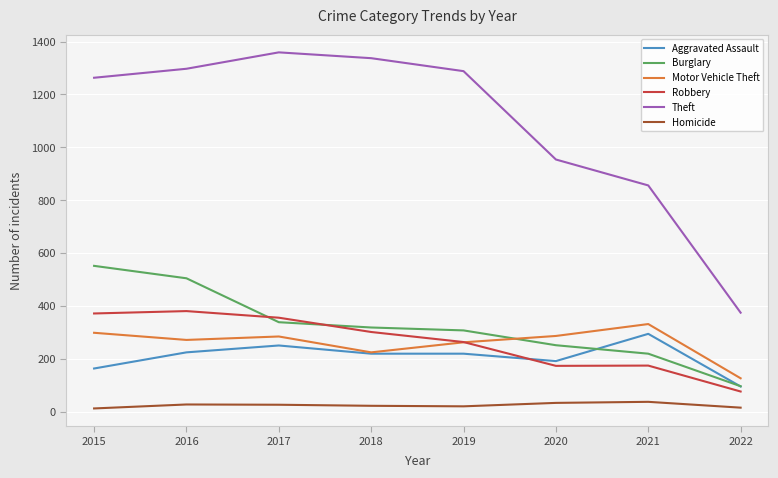

What is the total value across all series at 2017?

2617